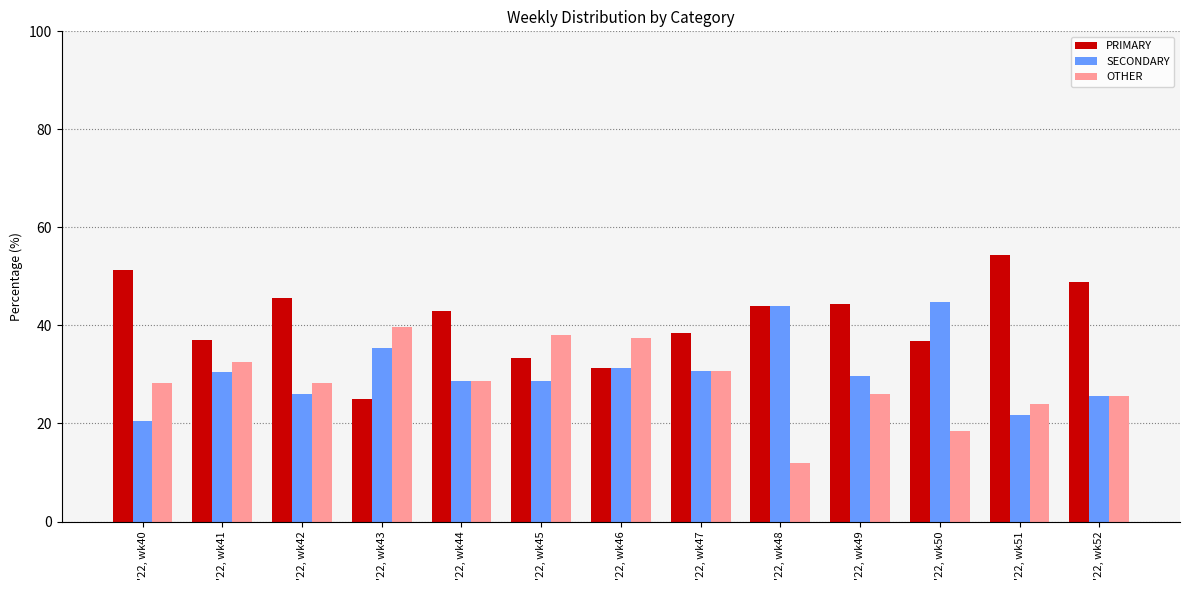

True or false: SECONDARY has a value of 30.4 at '22, wk41.

True